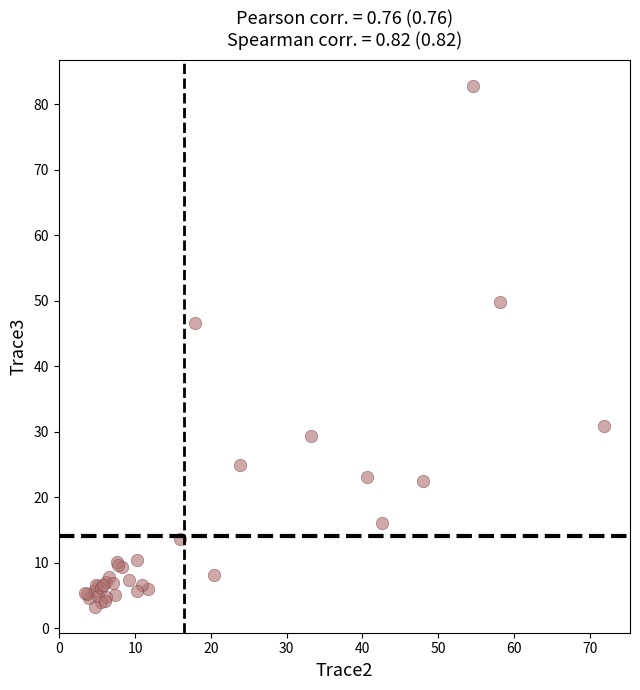

What Y value in the scatter plot is closest to 43?

46.6